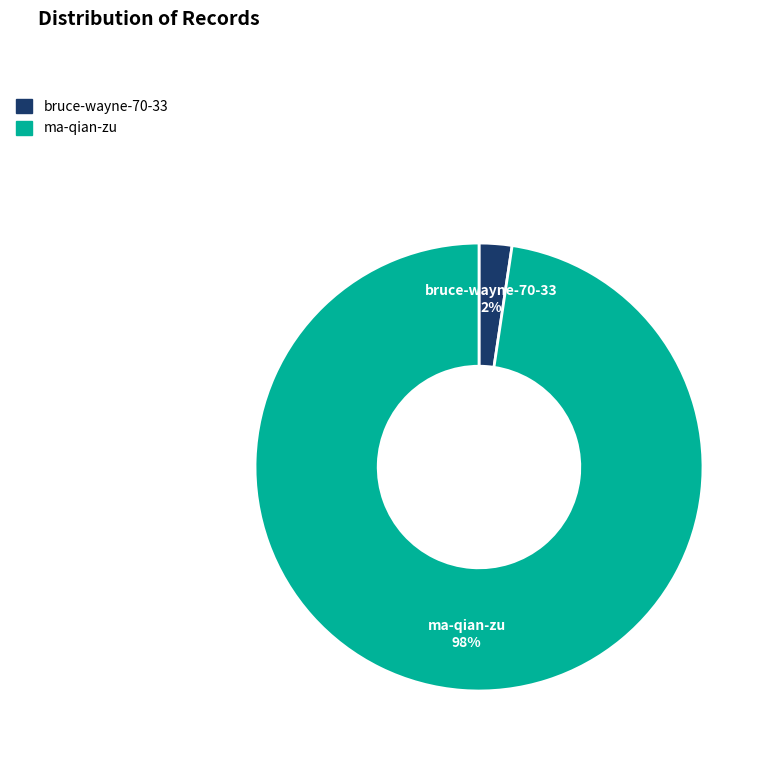

Which has a higher value, ma-qian-zu or bruce-wayne-70-33?

ma-qian-zu